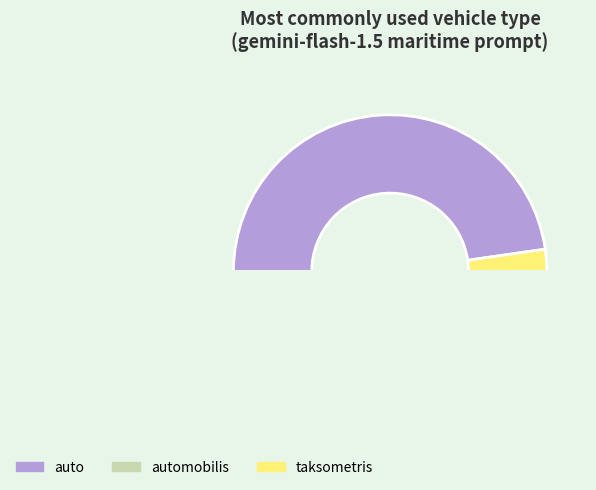

Count the number of slices in the pie.

3